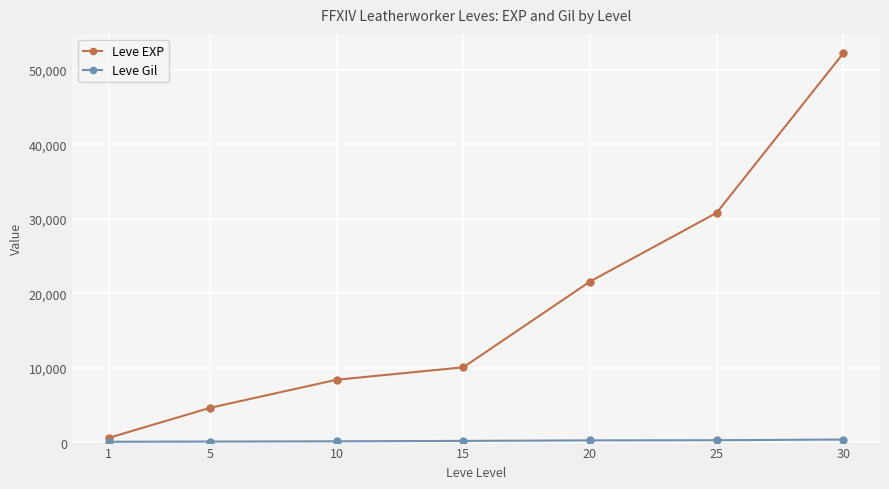

Rank the categories by Leve EXP value from highest to lowest.

30, 25, 20, 15, 10, 5, 1